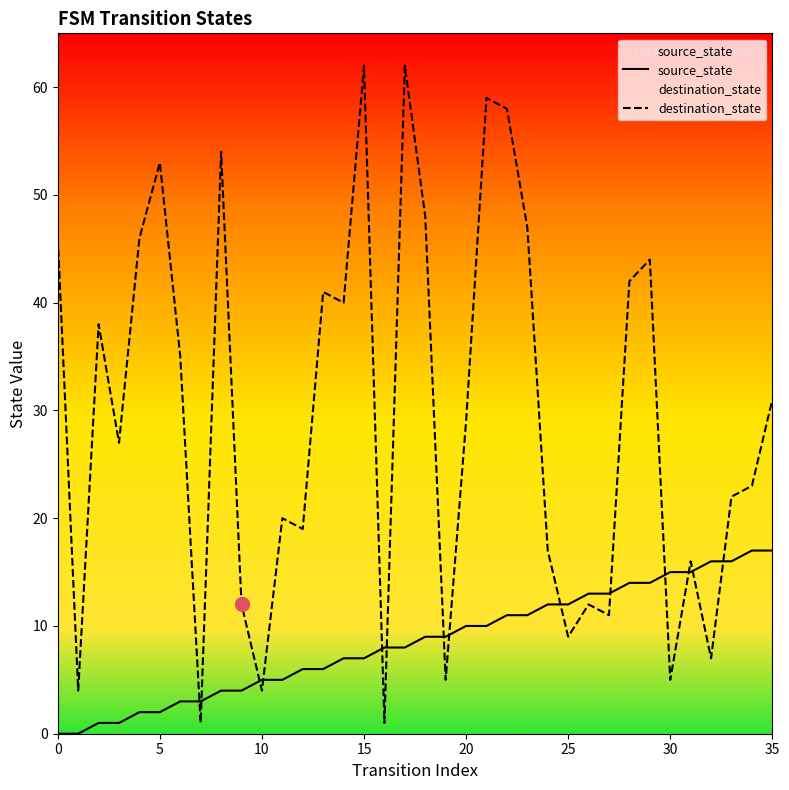

How many values in the source_state series exceed 9?

16